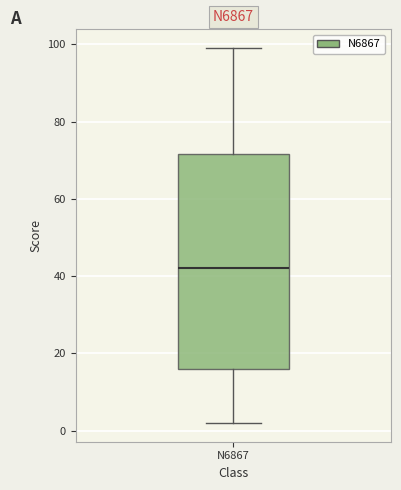

Where does the median line of the box for N6867 sit on the y-axis? The values are not printed on the chart, so give them approximately, as read against the axis.

42